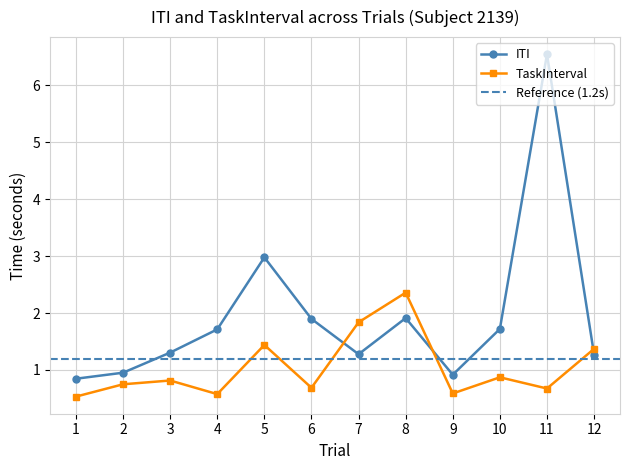

True or false: TaskInterval and ITI cross at least once.

True